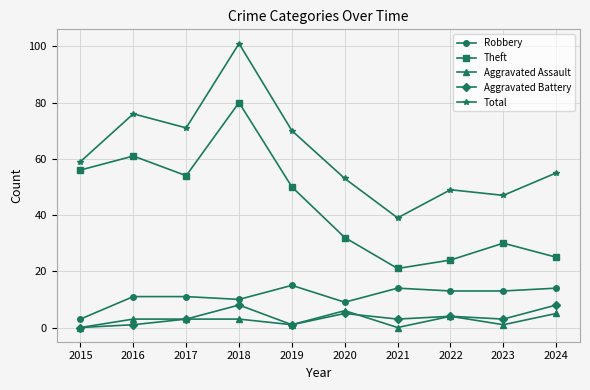

What is the total value across all series at 2024?

107